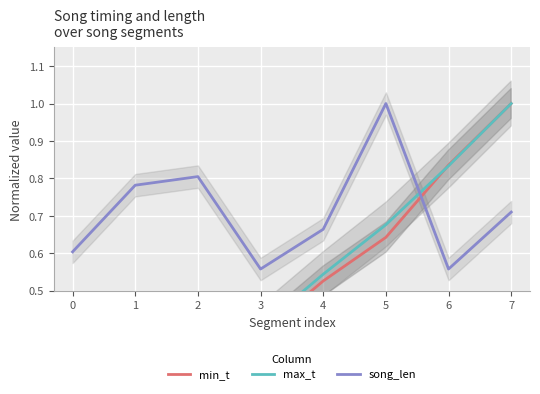

Which category has the highest value across all series?

7